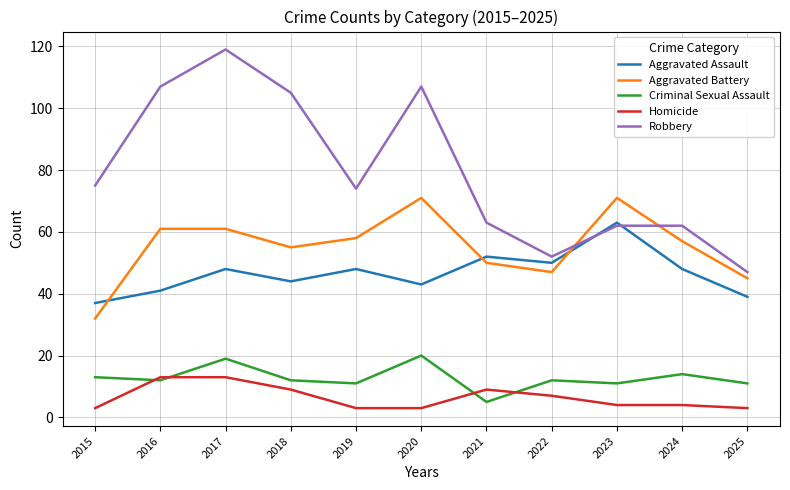

Which category has the highest value in the Aggravated Assault series?

2023